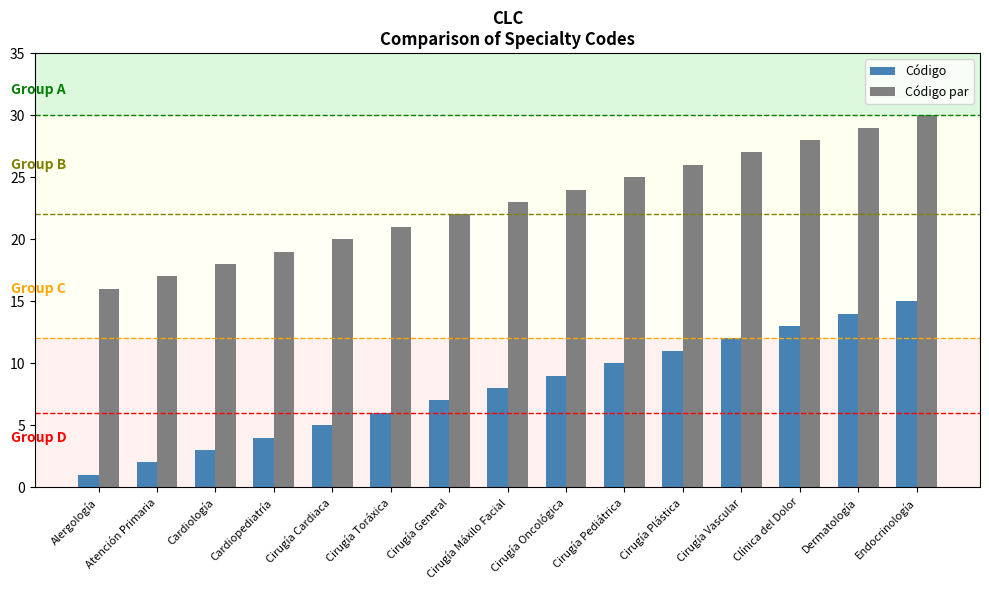

At how many categories does at least one series exceed 10?

15